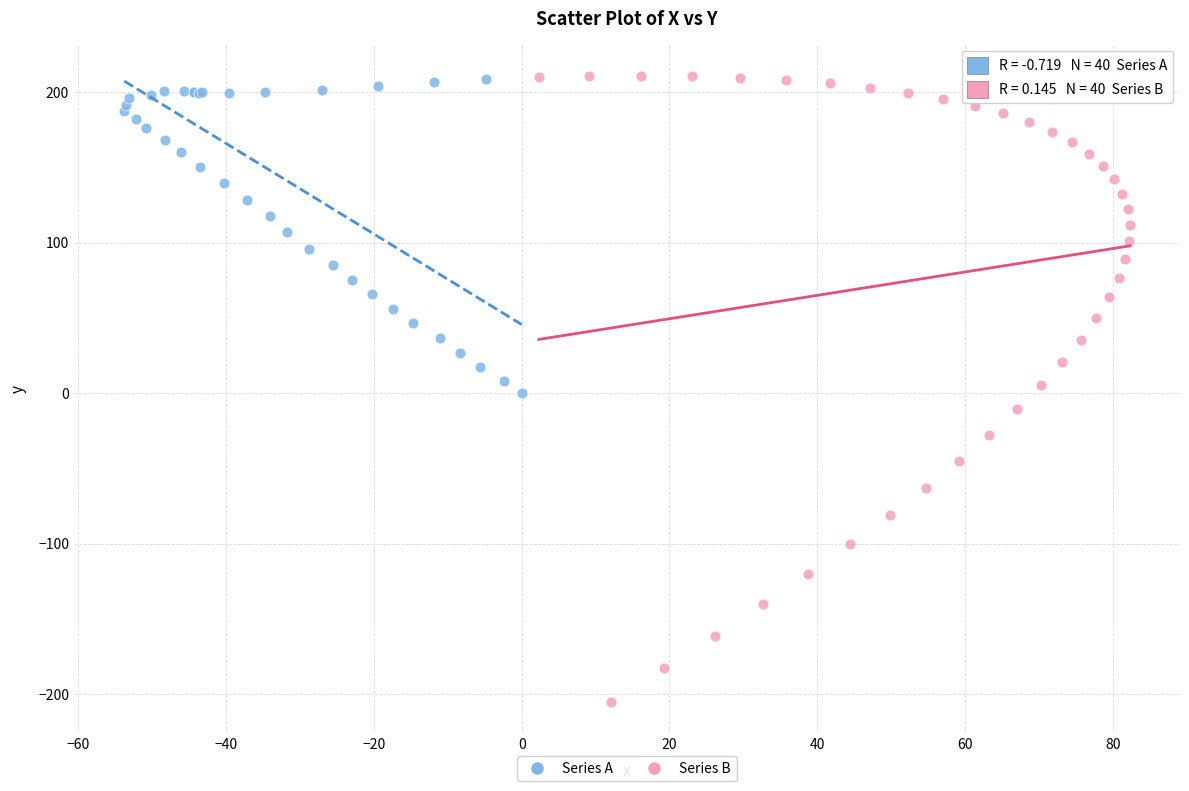

What are all the series names shown in the legend?

Series A, Series B